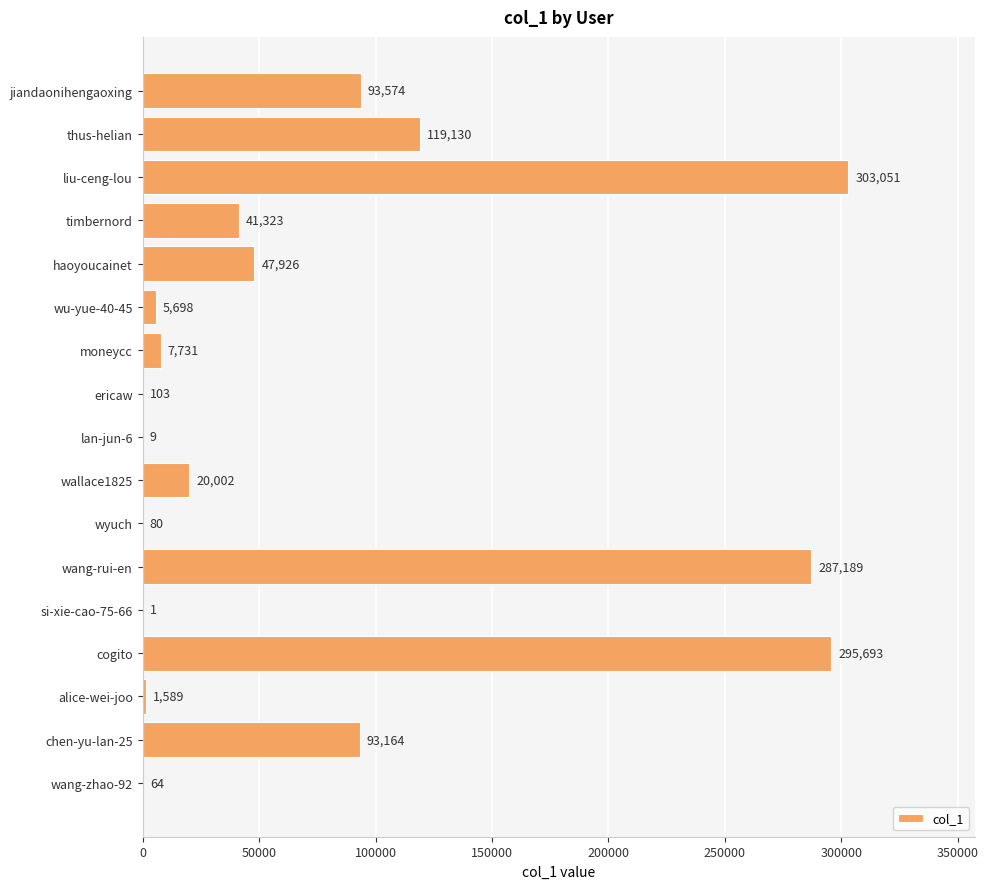

Are the bars horizontal?

Yes